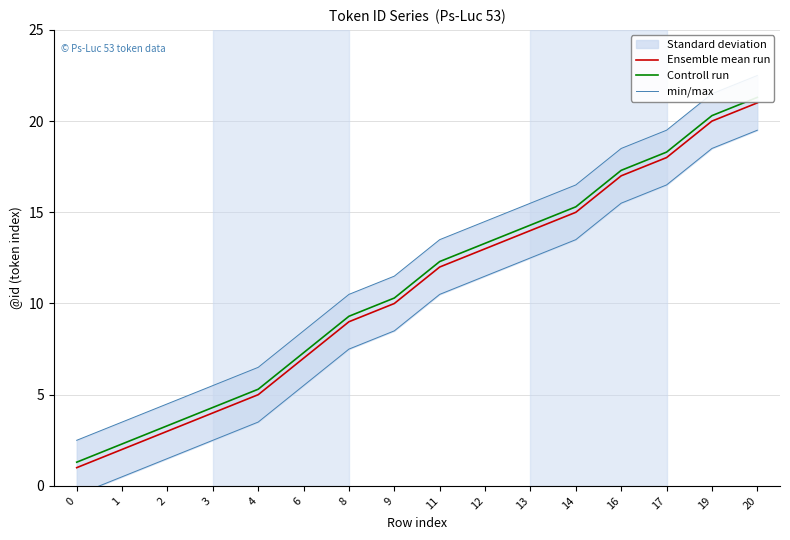

What is the minimum value shown in the chart?

-0.5